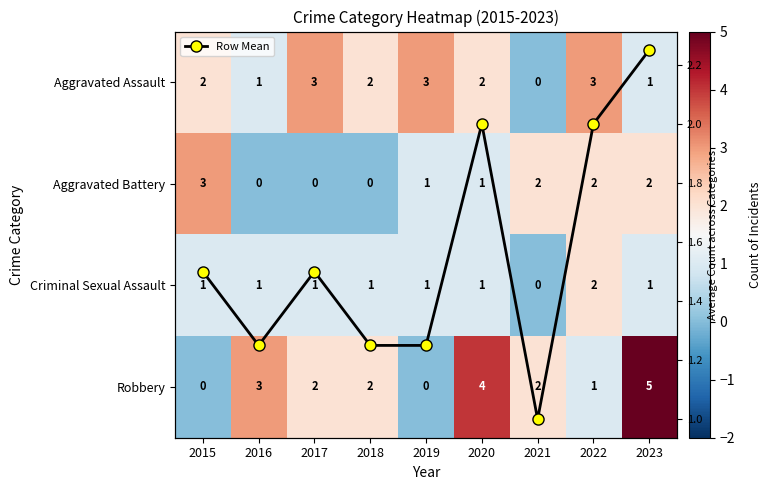

At which label is Aggravated Assault closest to 1?

2016